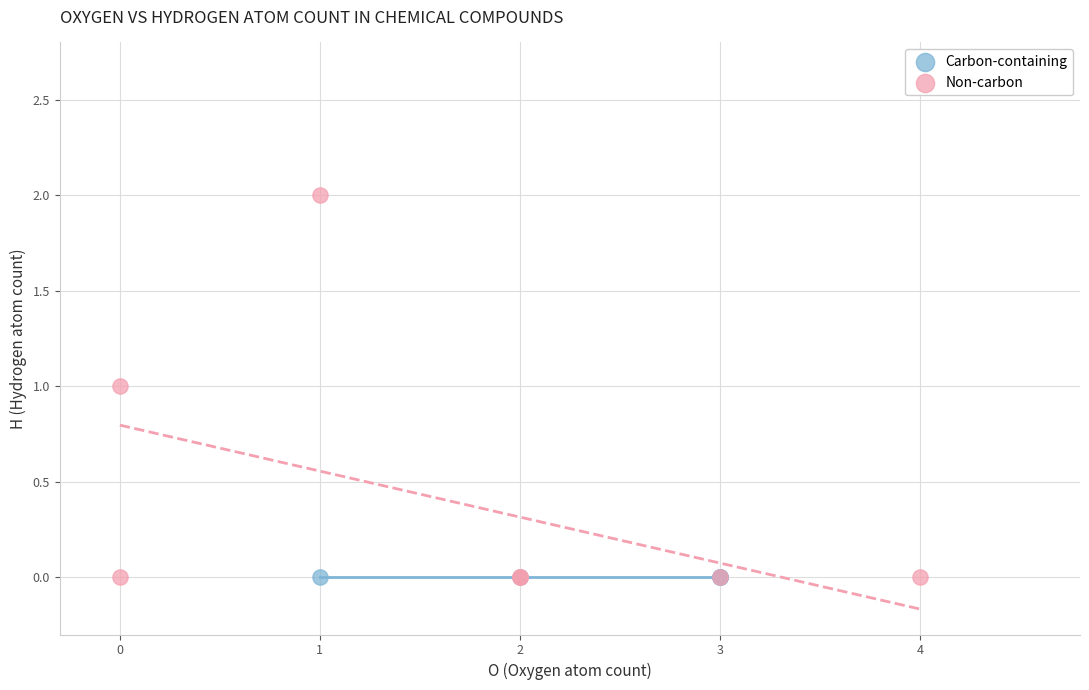

Which series contains the highest Y value?

Non-carbon